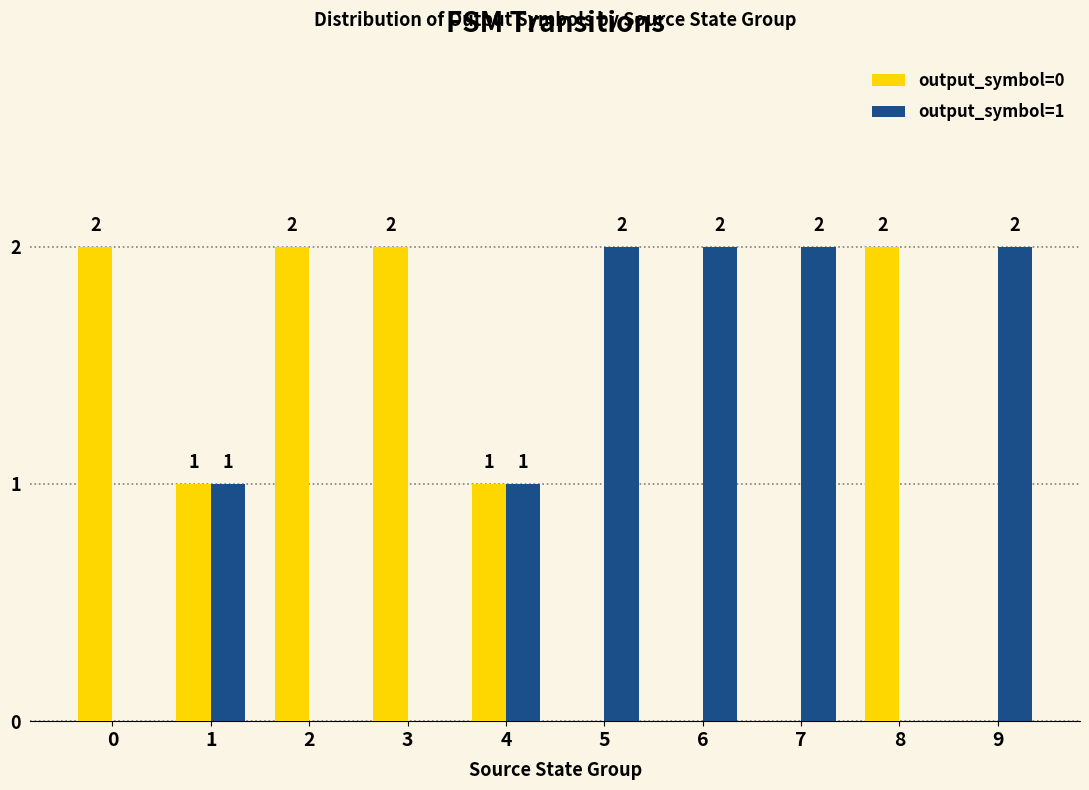

What is the sum of all output_symbol=1 values?

10